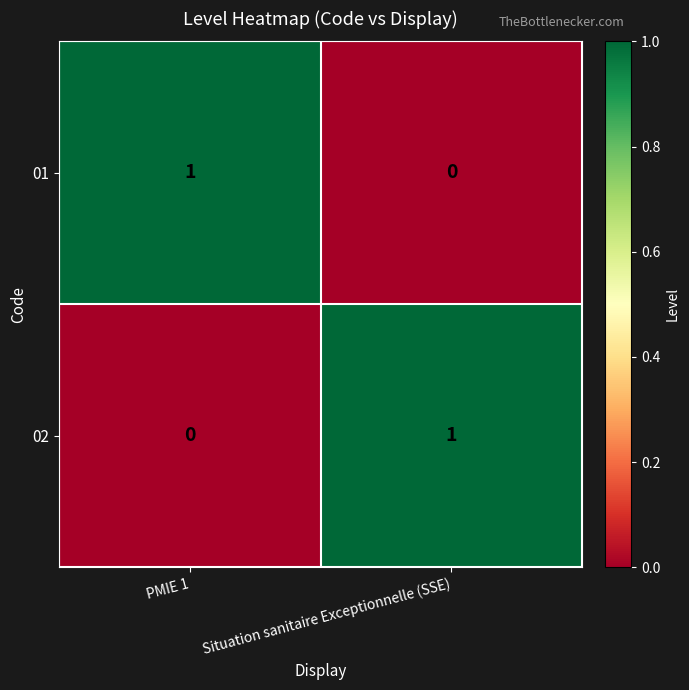

What is the total value across all series at Situation sanitaire Exceptionnelle (SSE)?

1